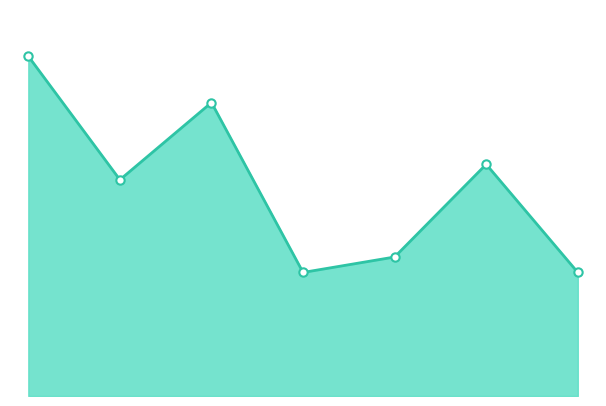

How many lines are shown in the chart?

1